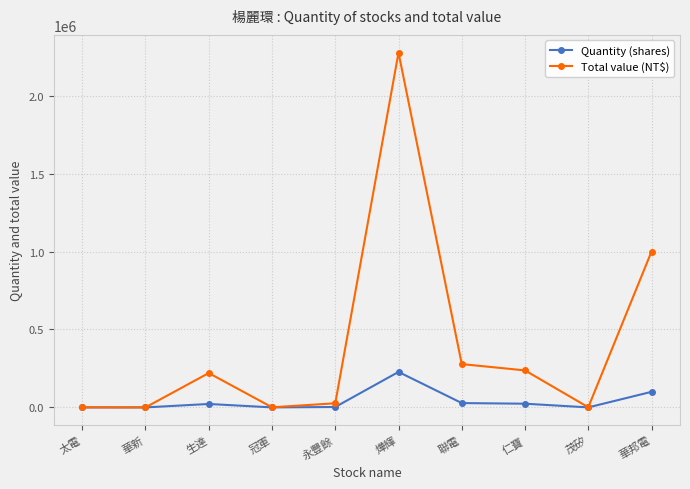

What is the label of the 7th point from the left?

聯電